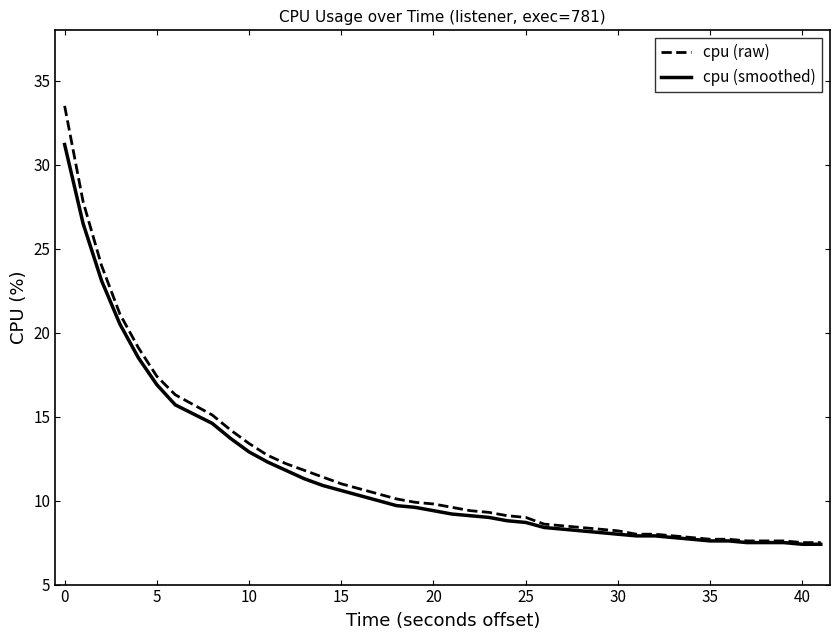

List the series in order of their peak value, highest first.

cpu (raw), cpu (smoothed)